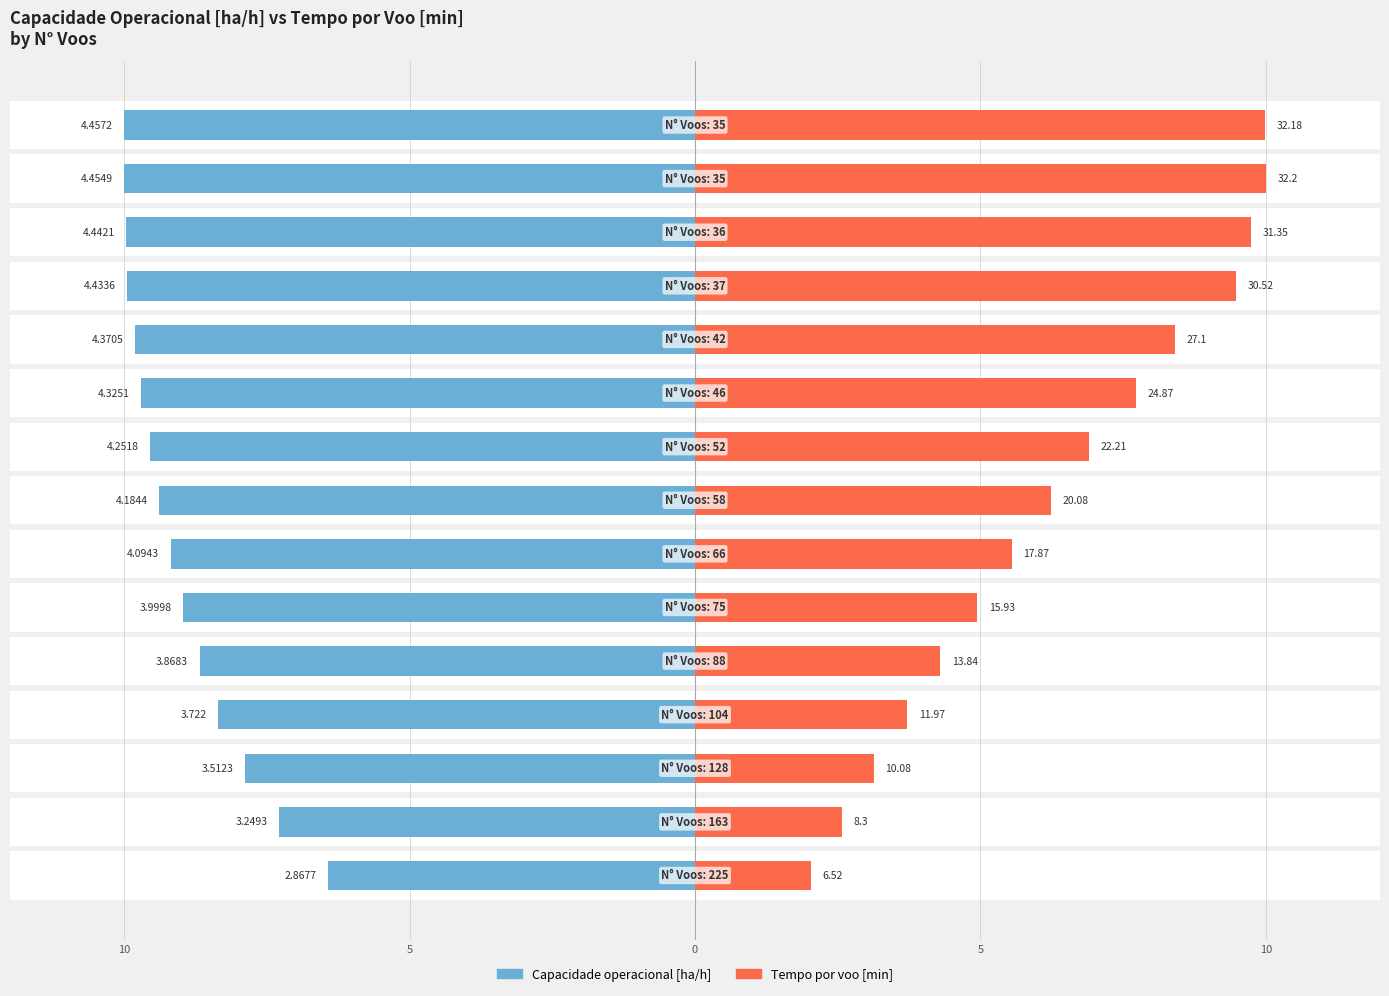

Rank the series at 13 from lowest to highest value.

Capacidade operacional [ha/h], Tempo por voo [min]